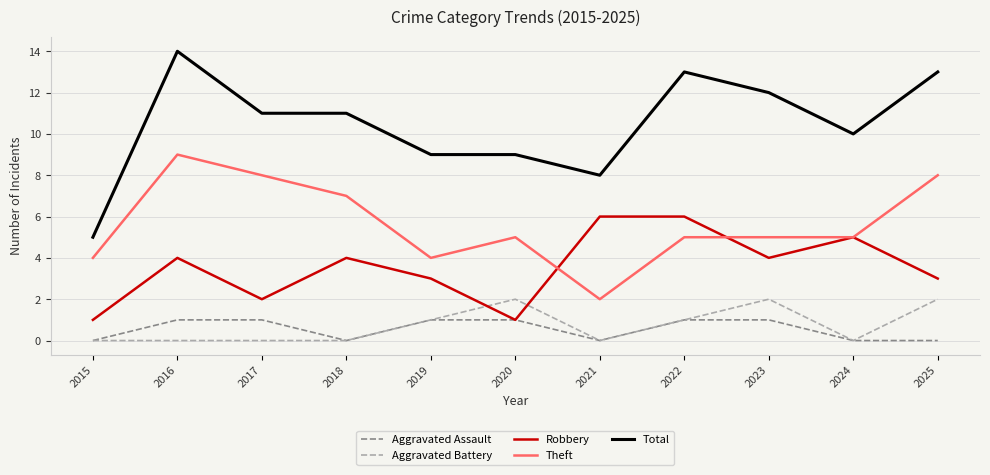

How many distinct data groups are displayed?

5